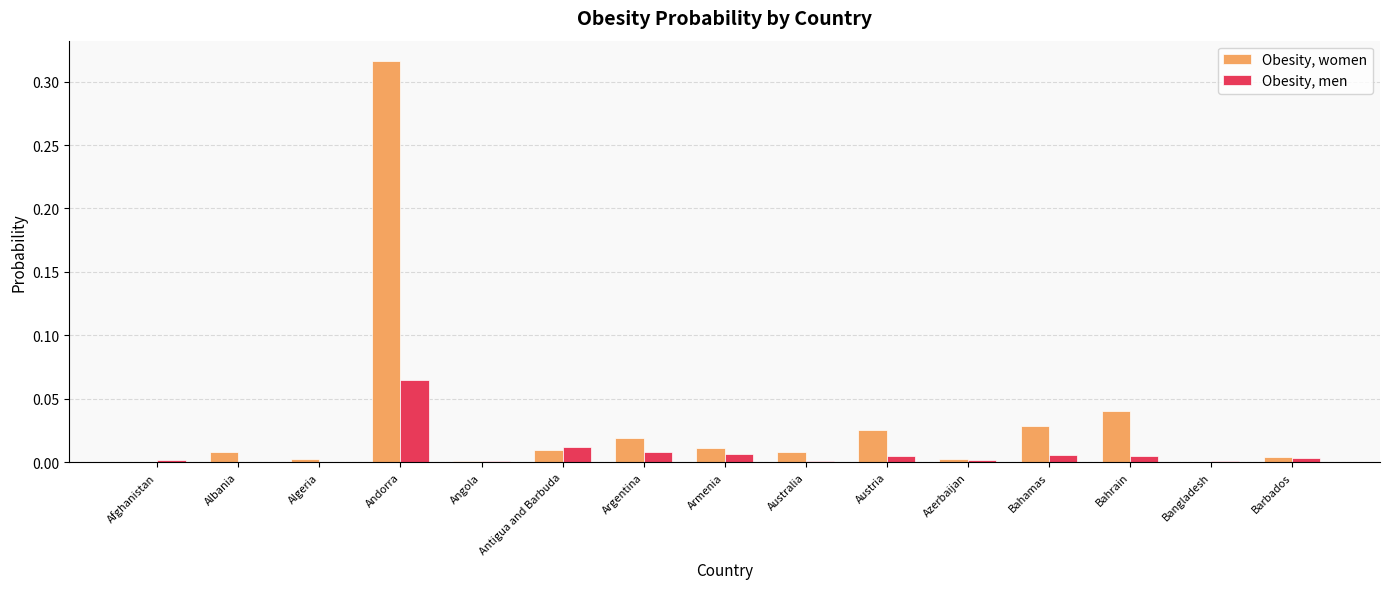

Which series has the largest total across all categories?

Obesity, women